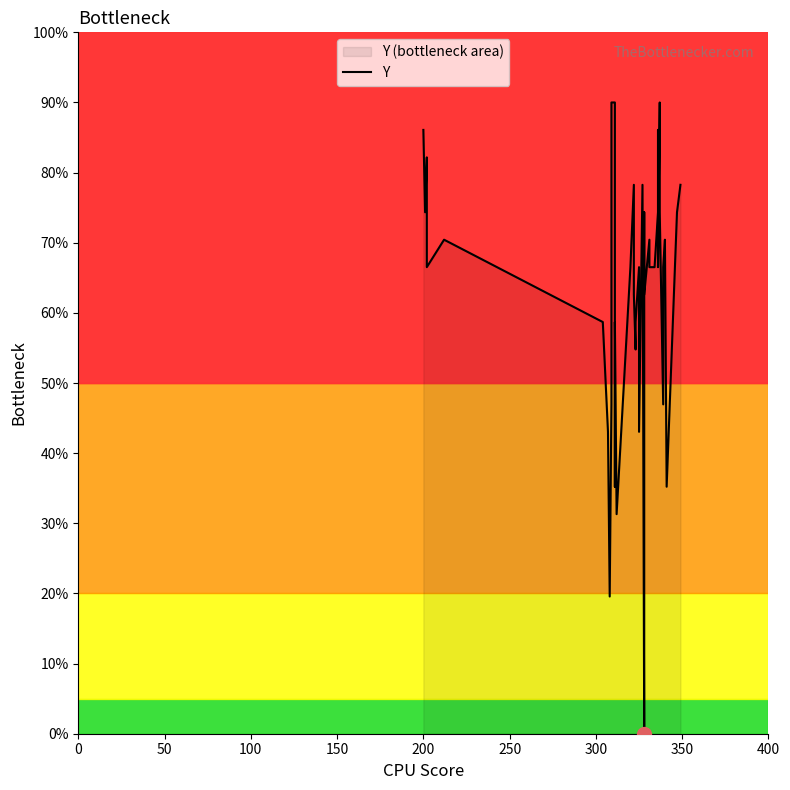

How many values are above zero?

39